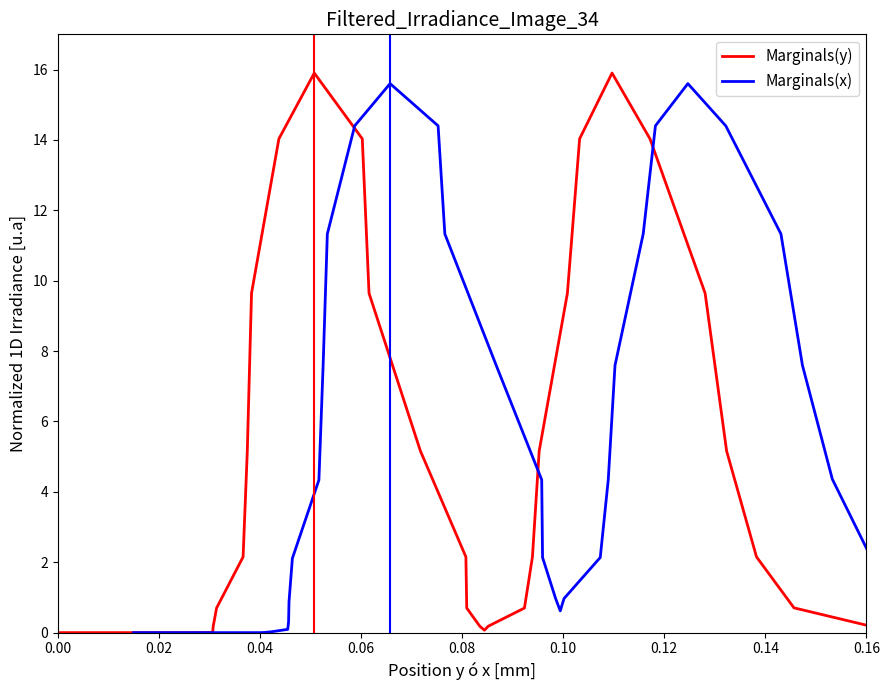

How many values in Marginals(y) are above zero?

29